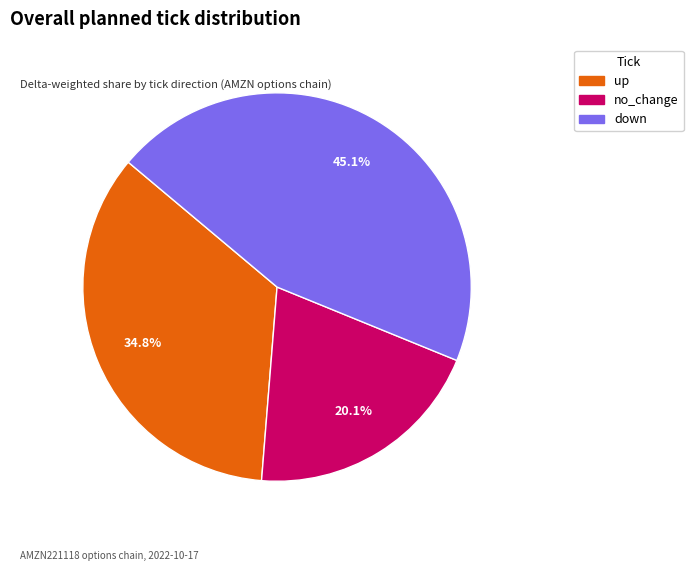

Is there a majority slice in this chart?

No